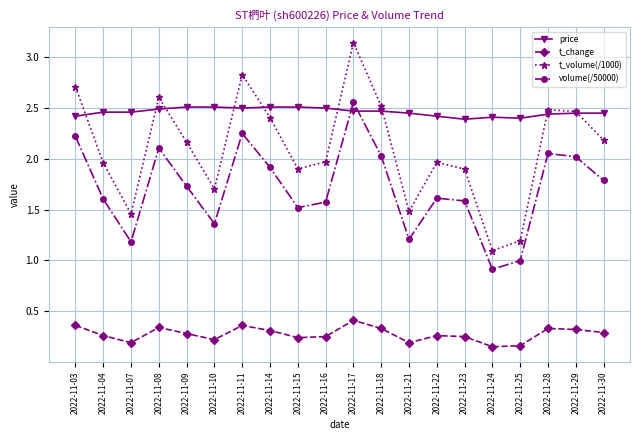

How many values in the t_volume(/1000) series exceed 2?

10